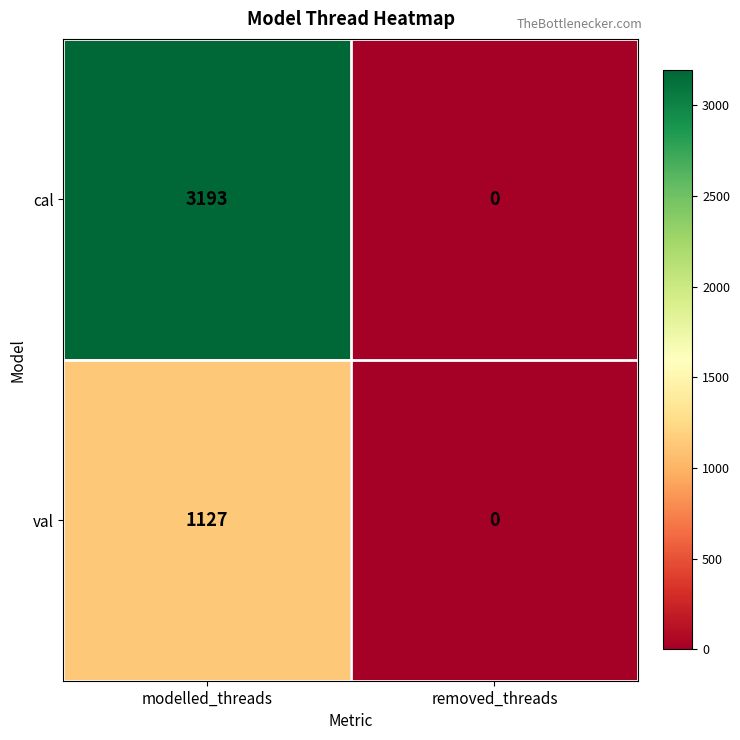

What is the difference between the cal values at removed_threads and modelled_threads?

3193